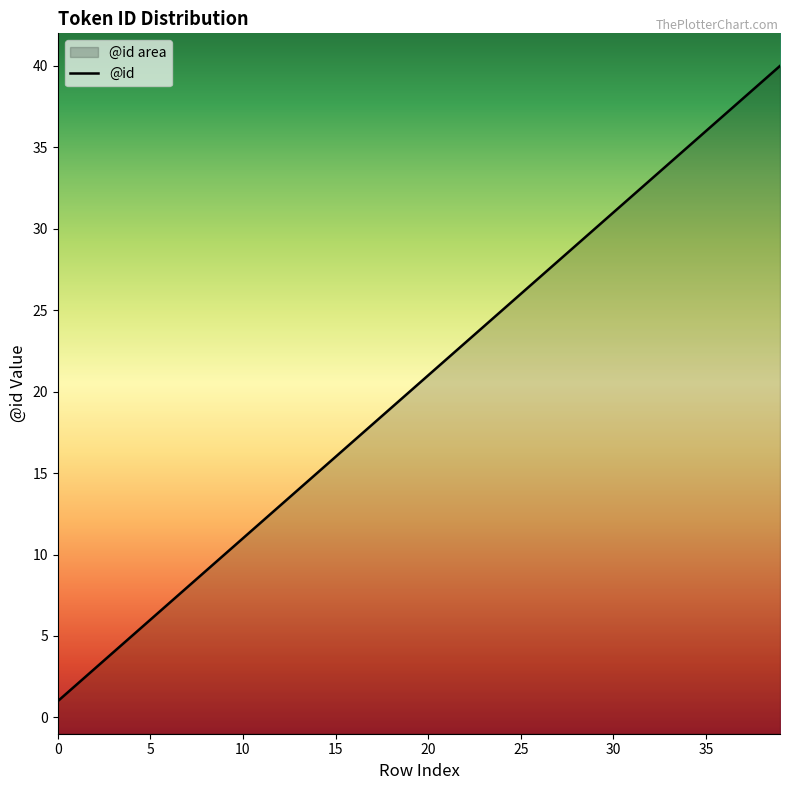

What is the maximum value shown in the chart?

40